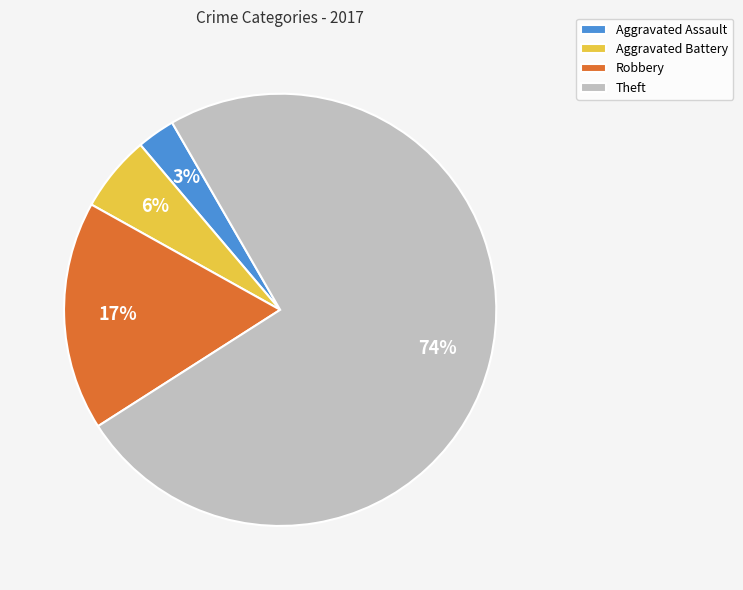

Rank the categories by value from lowest to highest.

Aggravated Assault, Aggravated Battery, Robbery, Theft